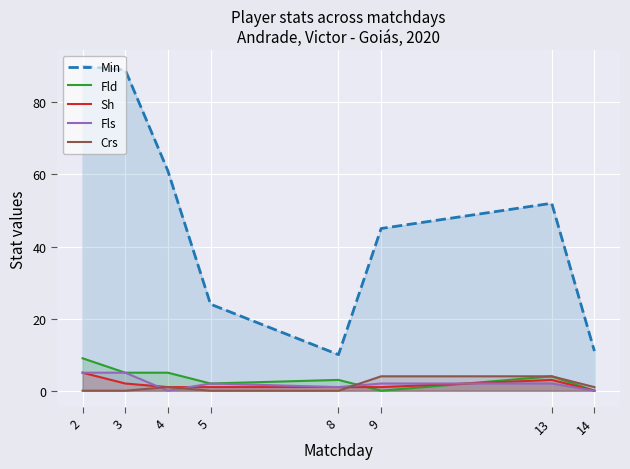

How many series are shown in this chart?

5